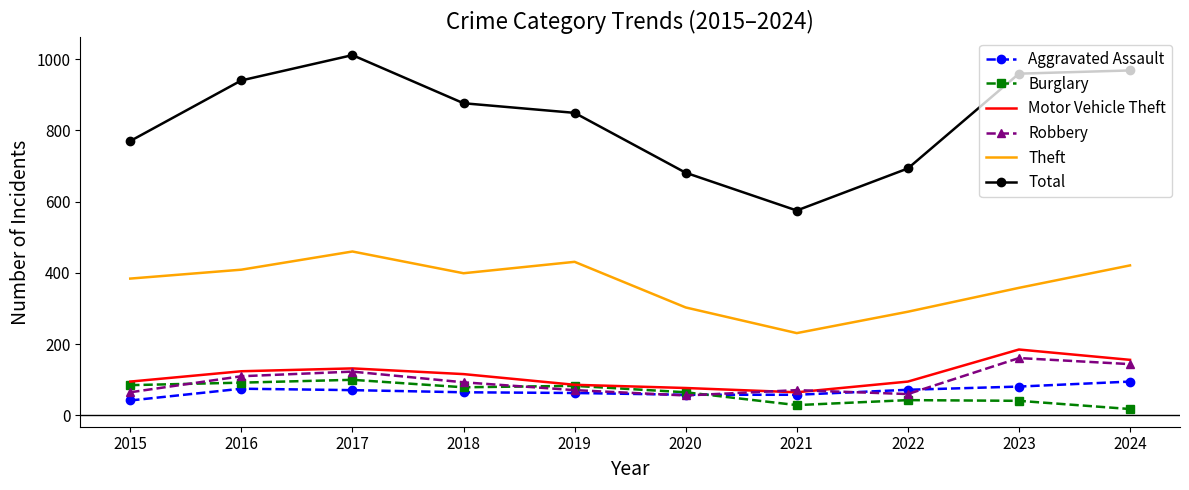

In Robbery, how many points are higher than both neighbors (excluding endpoints)?

3